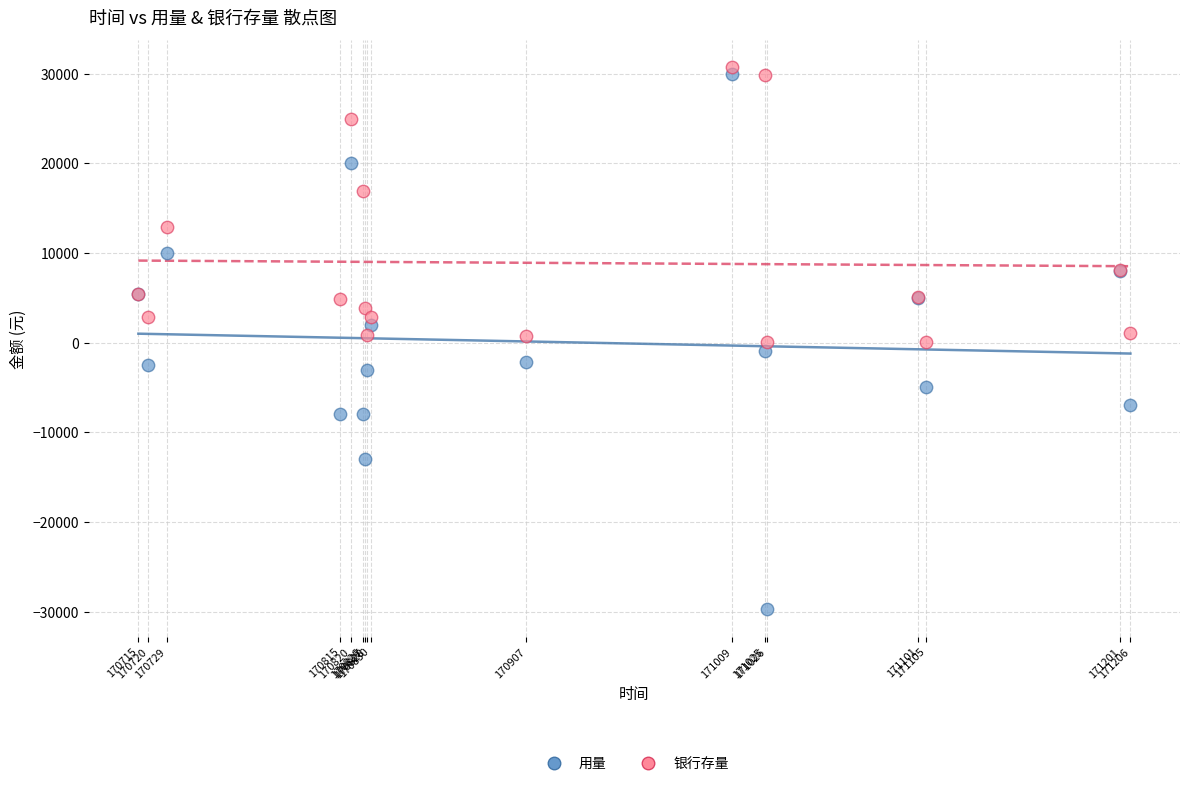

Which series contains the lowest Y value?

用量